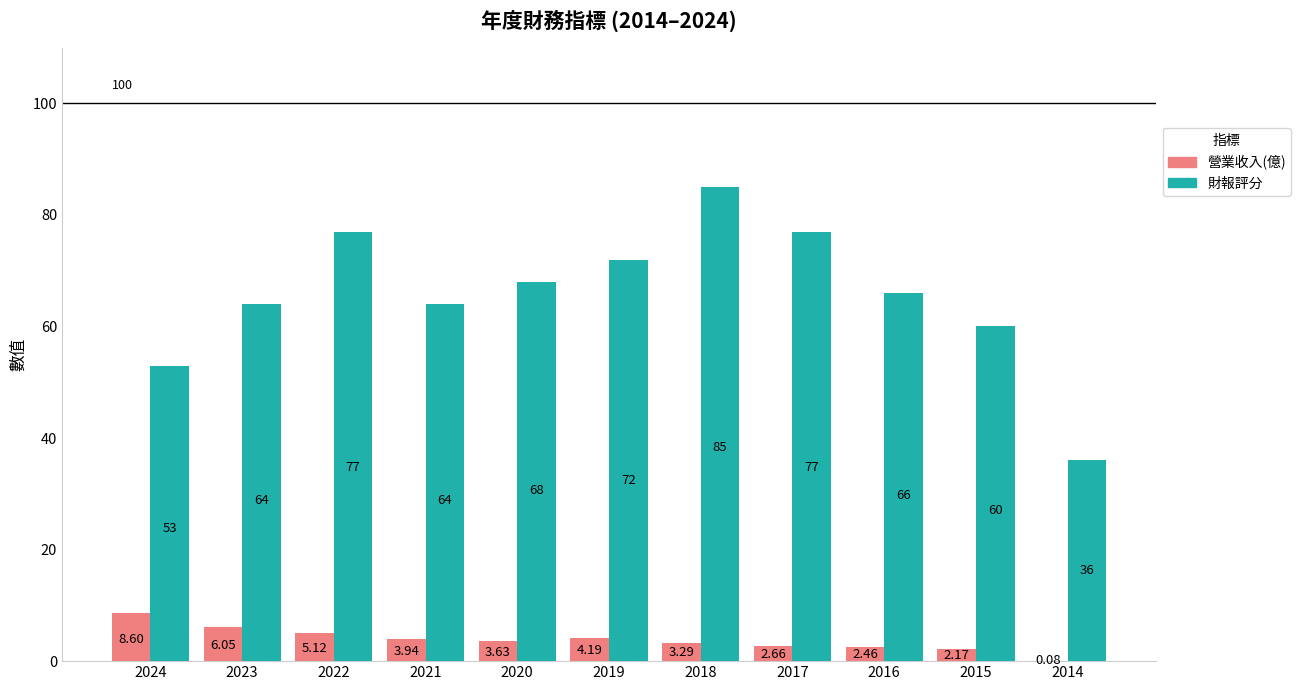

Which series has the largest total across all categories?

財報評分